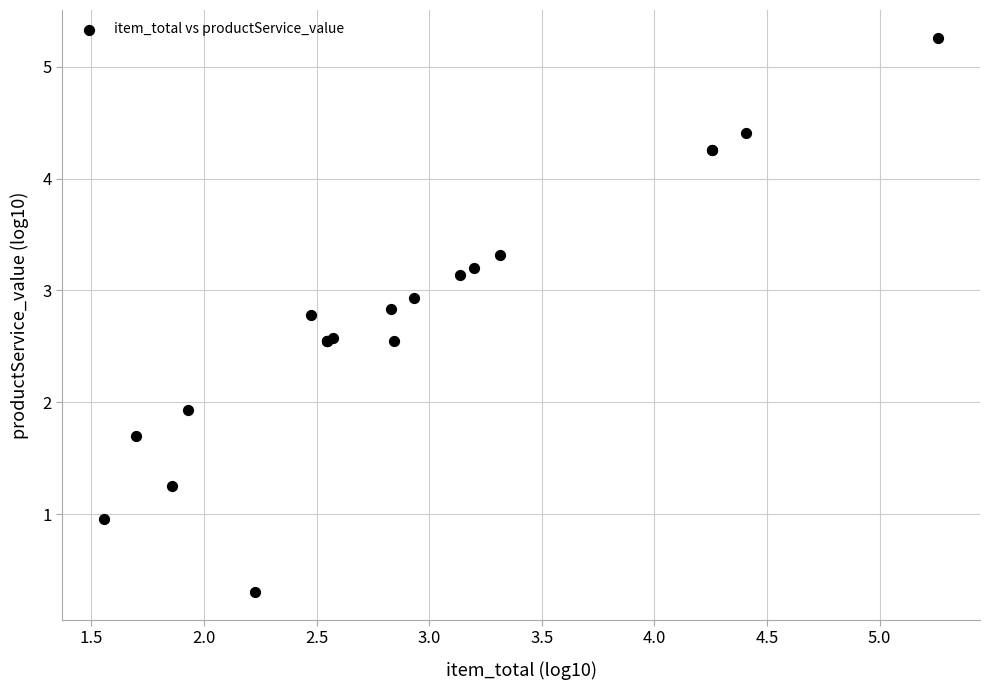

What Y value in the scatter plot is closest to 2?

1.9